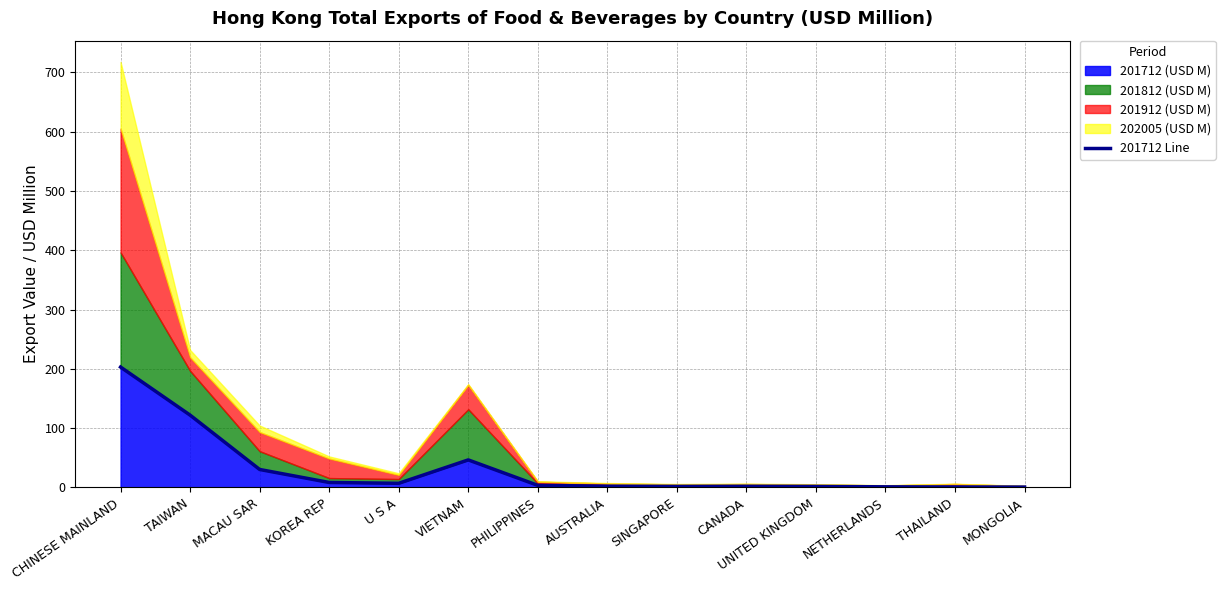

Count the number of values greater than 3.

7